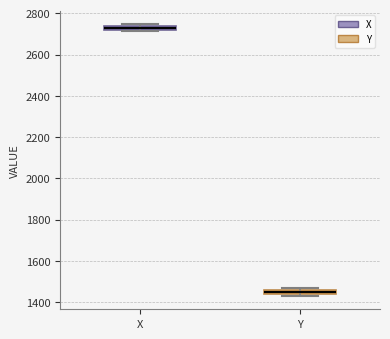

Where is the lower edge of the box for Y on the y-axis? The values are not printed on the chart, so give them approximately, as read against the axis.

1440